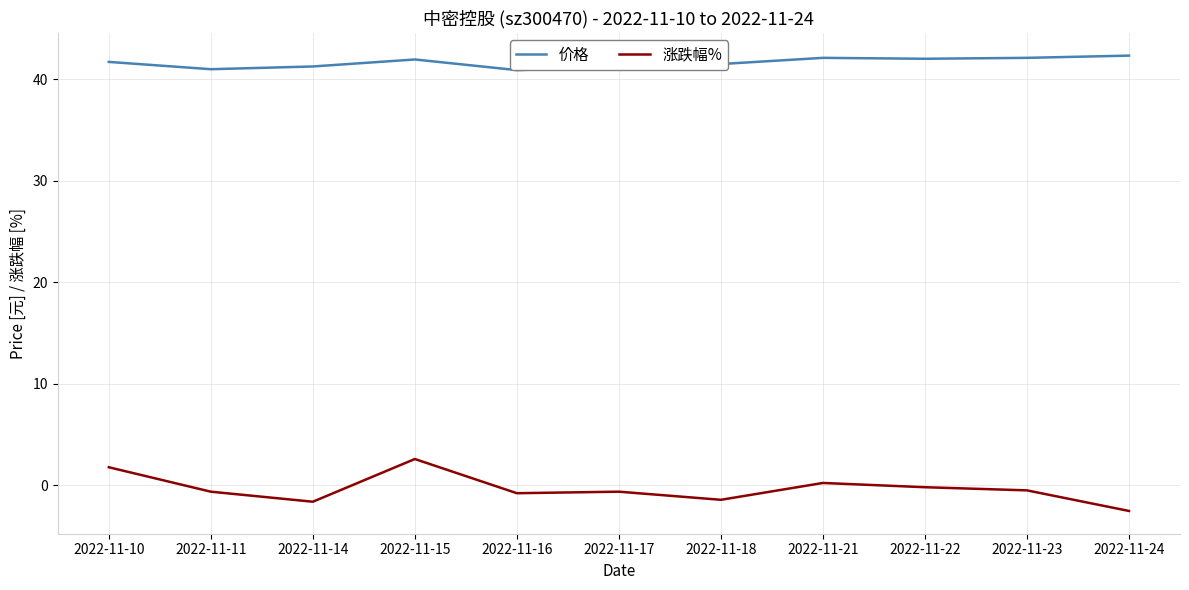

What are all the series names shown in the legend?

价格, 涨跌幅%